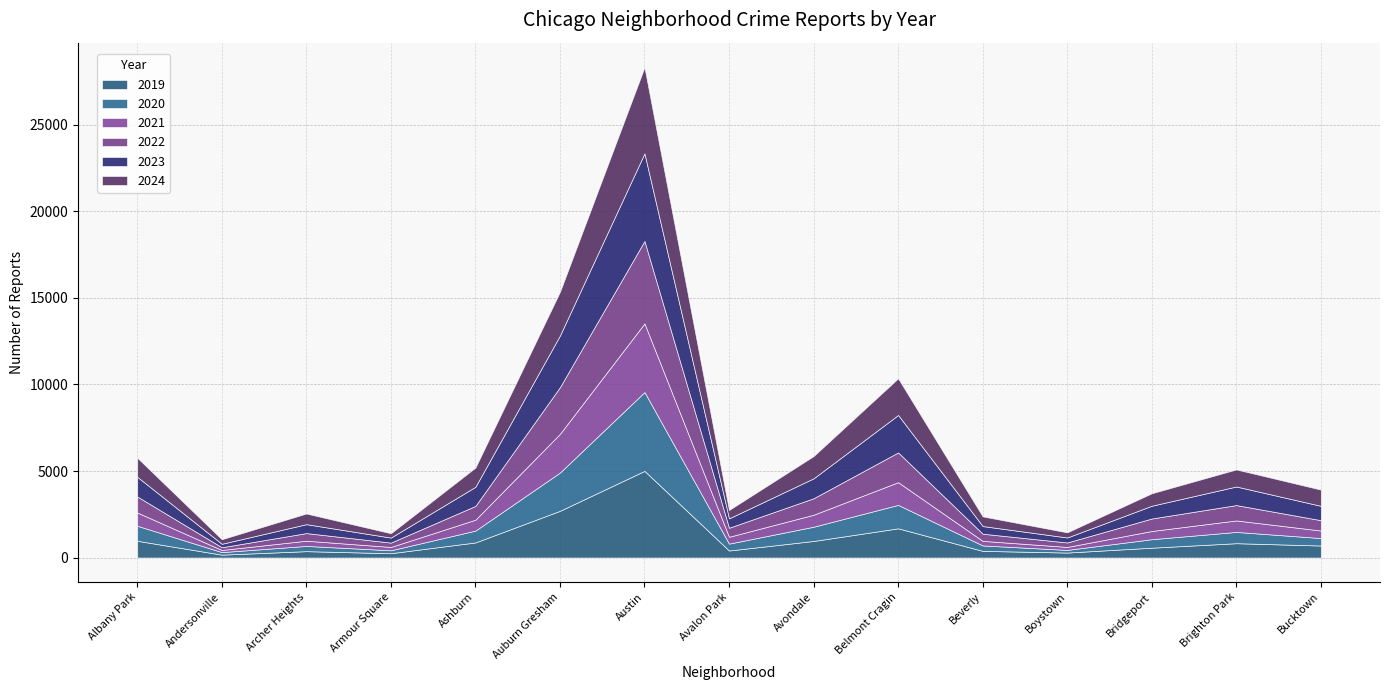

What is the label of the 11th point from the right?

Ashburn